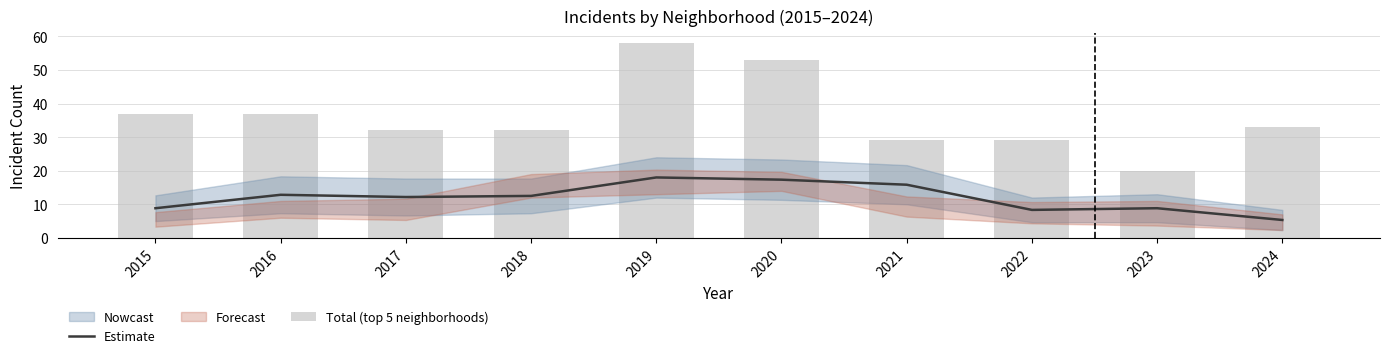

The value of Estimate at 2016 is 22.6. True or false?

False